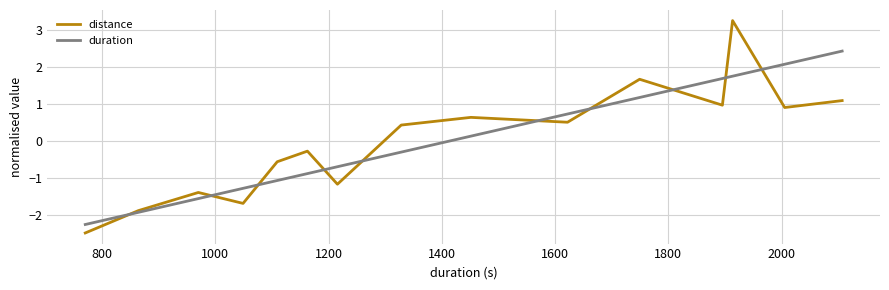

How many negative values does the distance series have?

7